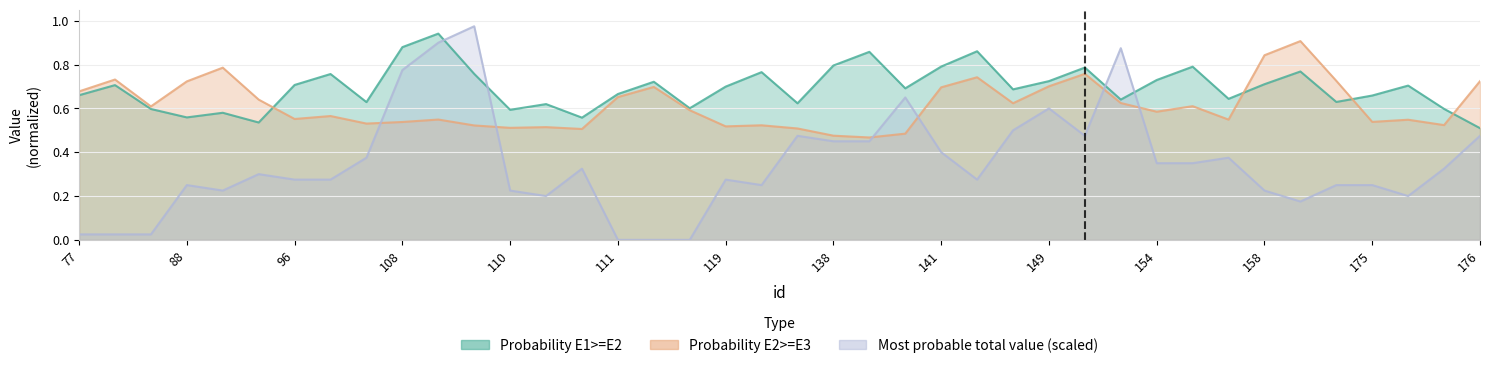

Where is the first local minimum for Probability E1>=E2?

88